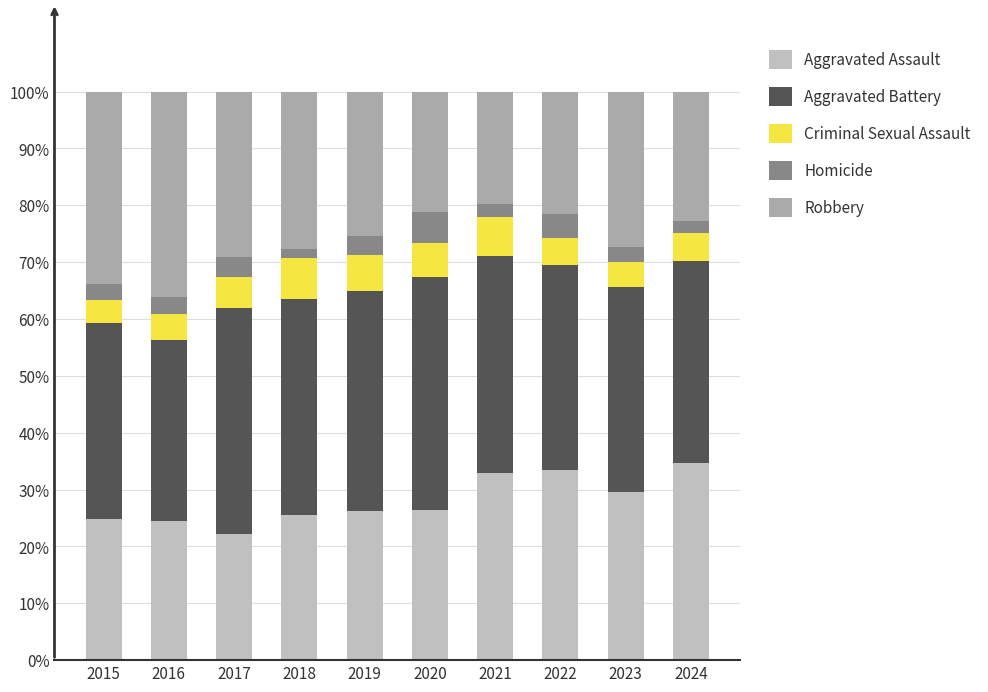

The value of Aggravated Assault at 2021 is 32.8. True or false?

True